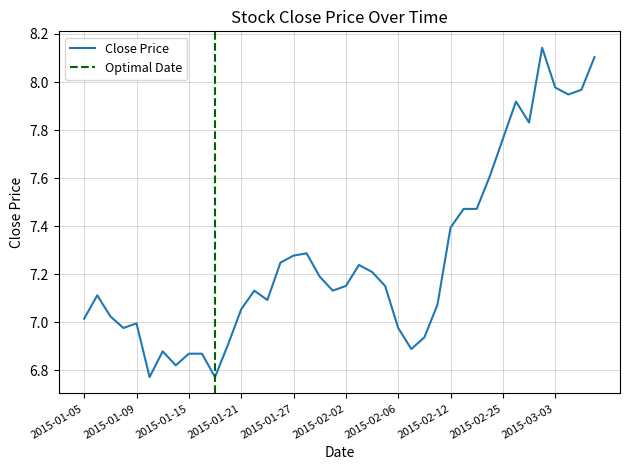

Approximately how many times larger is the value at 2015-02-09 compared to 2015-01-09?

1.0